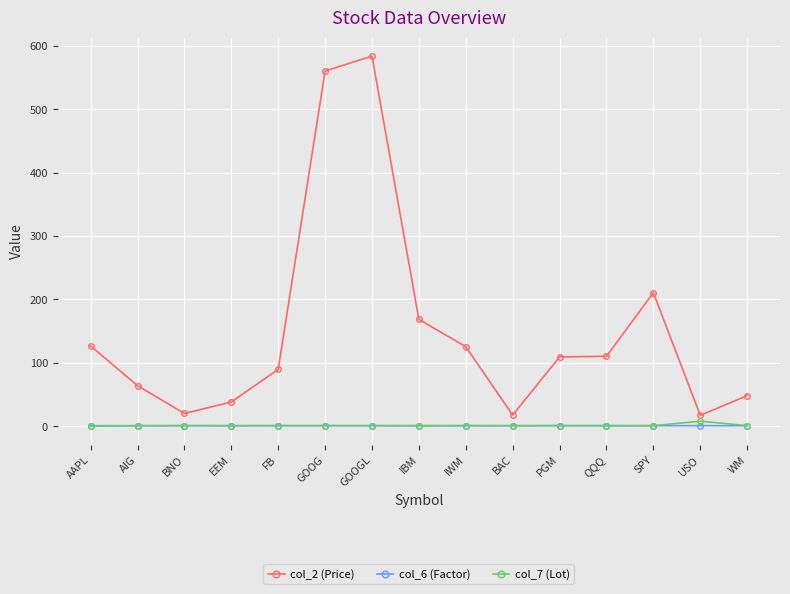

Which series changed the most between BNO and PGM?

col_2 (Price)